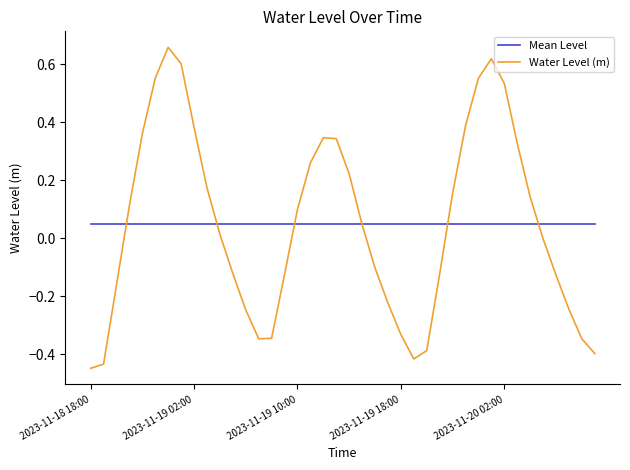

Rank the series by their maximum value, from highest to lowest.

Water Level (m), Mean Level